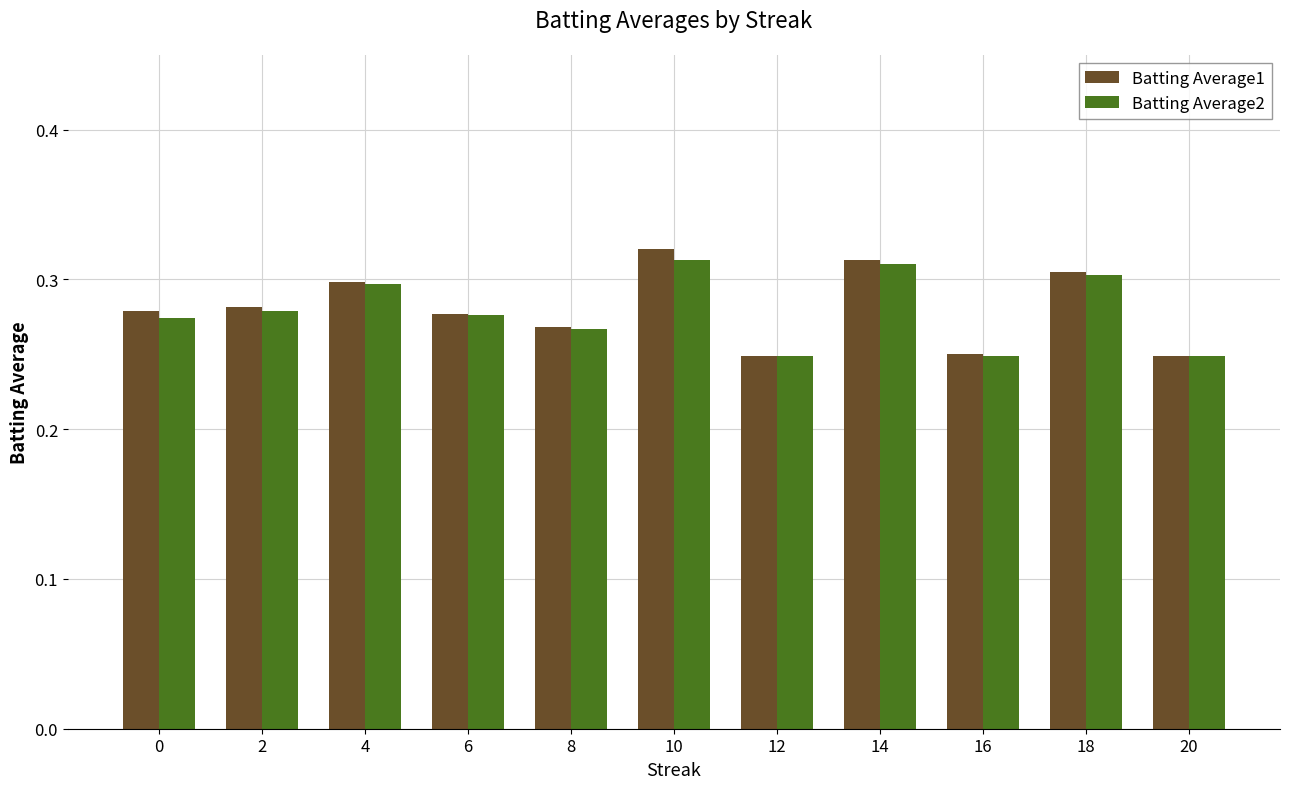

What is the sum of all Batting Average1 values?

3.1